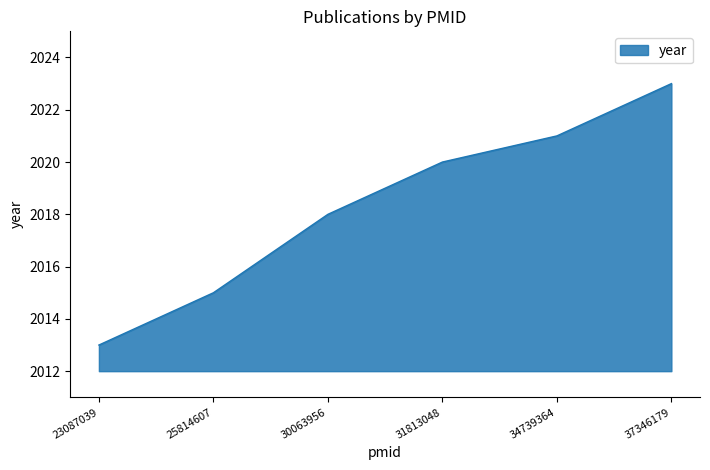

How many series are shown in this chart?

1